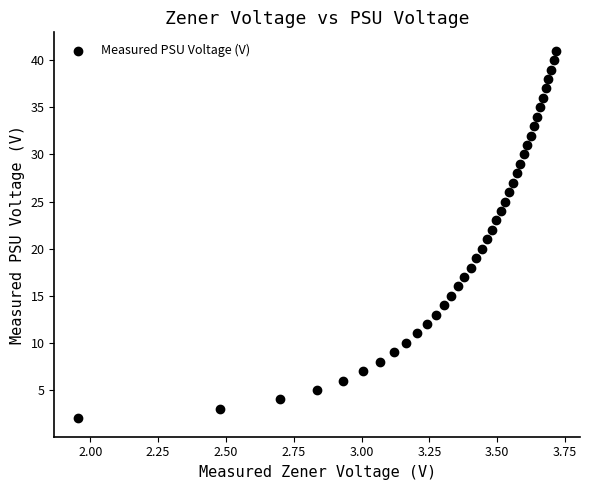

What is the range of Y values (max minus min)?

39.0